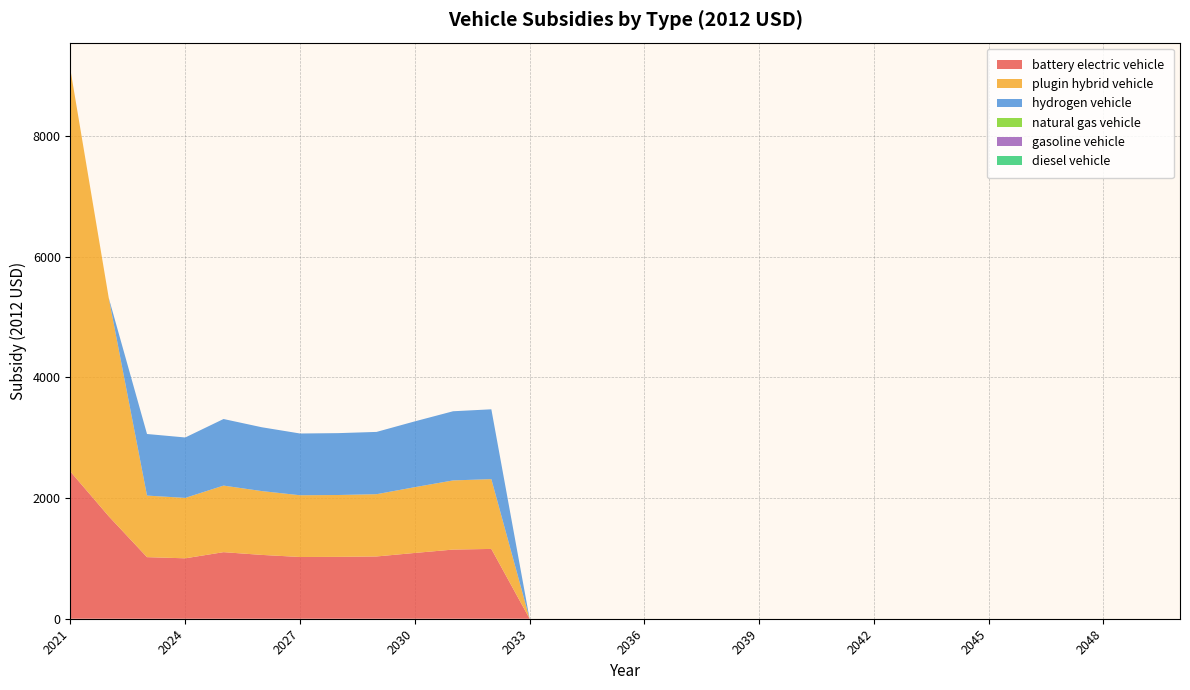

Reading left to right, extract all data points from this chart.

battery electric vehicle: 2435.9	1697.1	1020.0	1000.9	1102.8	1057.3	1022.8	1024.8	1031.5	1089.8	1145.6	1156.4	0.0	0.0	0.0	0.0	0.0	0.0	0.0	0.0	0.0	0.0	0.0	0.0	0.0	0.0	0.0	0.0	0.0	0.0
plugin hybrid vehicle: 6652.7	3617.1	1020.0	1000.9	1102.8	1057.3	1022.8	1024.8	1031.5	1089.8	1145.6	1156.4	0.0	0.0	0.0	0.0	0.0	0.0	0.0	0.0	0.0	0.0	0.0	0.0	0.0	0.0	0.0	0.0	0.0	0.0
hydrogen vehicle: 0.0	0.0	1020.0	1000.9	1102.8	1057.3	1022.8	1024.8	1031.5	1089.8	1145.6	1156.4	0.0	0.0	0.0	0.0	0.0	0.0	0.0	0.0	0.0	0.0	0.0	0.0	0.0	0.0	0.0	0.0	0.0	0.0
natural gas vehicle: 0.0	0.0	0.0	0.0	0.0	0.0	0.0	0.0	0.0	0.0	0.0	0.0	0.0	0.0	0.0	0.0	0.0	0.0	0.0	0.0	0.0	0.0	0.0	0.0	0.0	0.0	0.0	0.0	0.0	0.0
gasoline vehicle: 0.0	0.0	0.0	0.0	0.0	0.0	0.0	0.0	0.0	0.0	0.0	0.0	0.0	0.0	0.0	0.0	0.0	0.0	0.0	0.0	0.0	0.0	0.0	0.0	0.0	0.0	0.0	0.0	0.0	0.0
diesel vehicle: 0.0	0.0	0.0	0.0	0.0	0.0	0.0	0.0	0.0	0.0	0.0	0.0	0.0	0.0	0.0	0.0	0.0	0.0	0.0	0.0	0.0	0.0	0.0	0.0	0.0	0.0	0.0	0.0	0.0	0.0